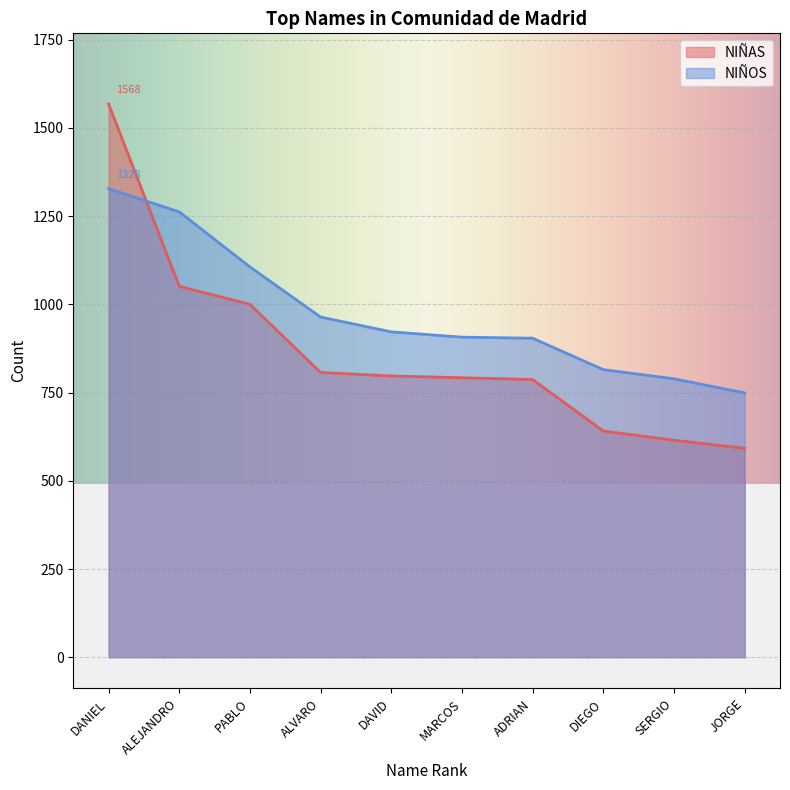

Between DANIEL and DAVID, which series saw the biggest shift?

NIÑAS